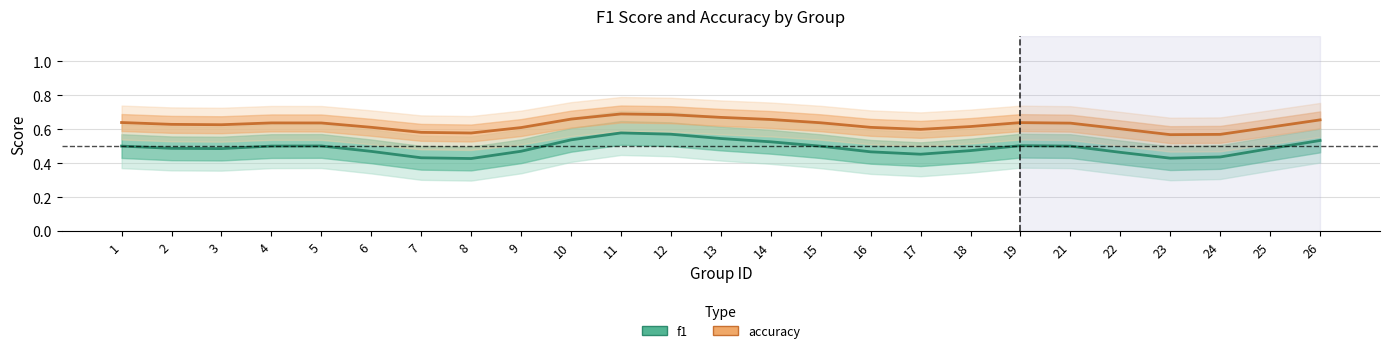

Does the chart have visible grid lines?

Yes